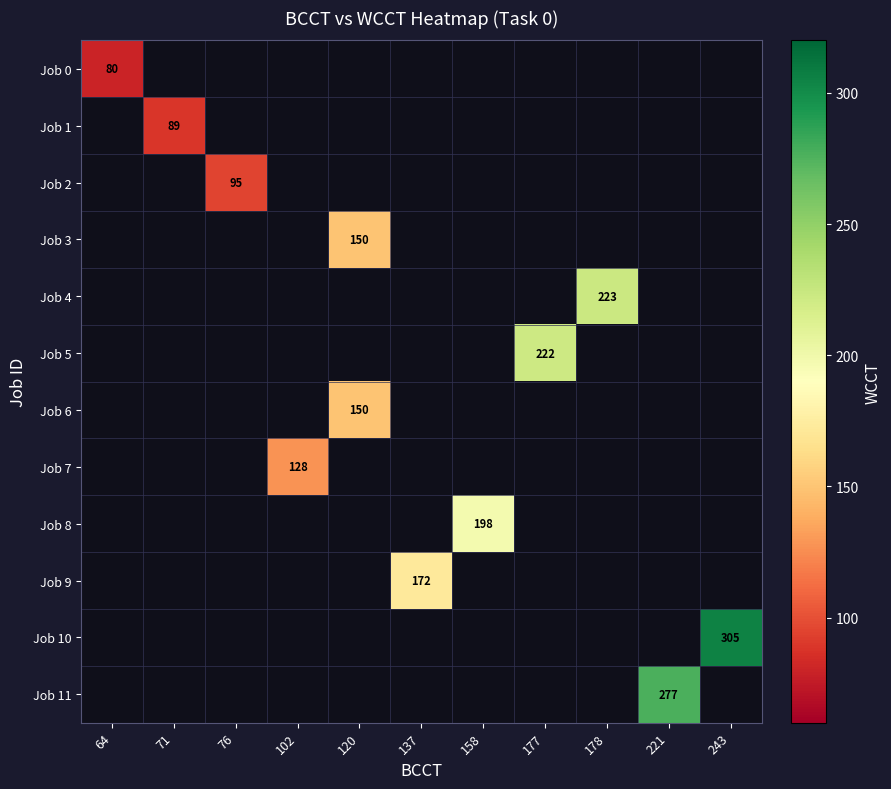

At how many categories does at least one series exceed 187?

5